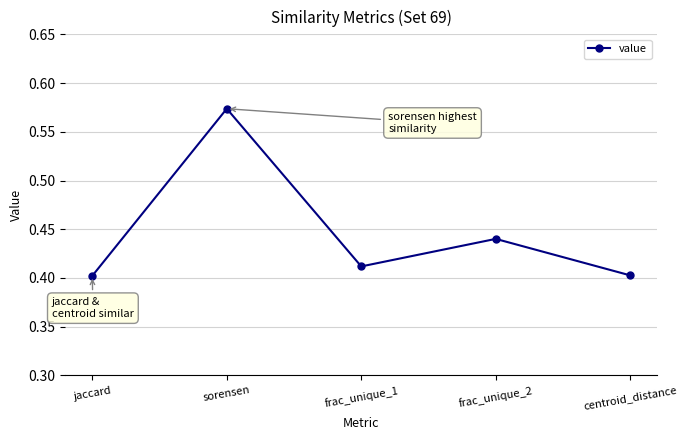

What is the sum of the values at frac_unique_2 and sorensen?

1.0